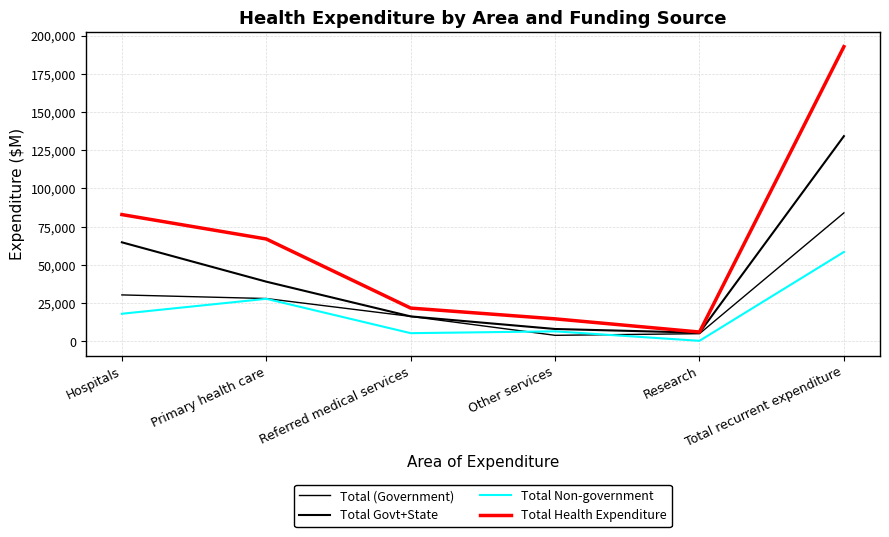

Which category has the lowest value across all series?

Research